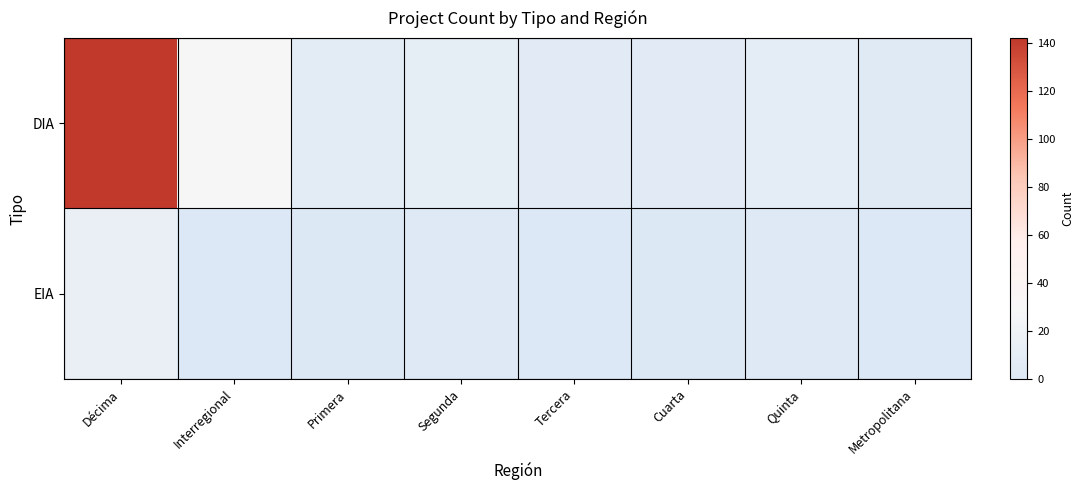

List the series in order of their peak value, lowest first.

EIA, DIA